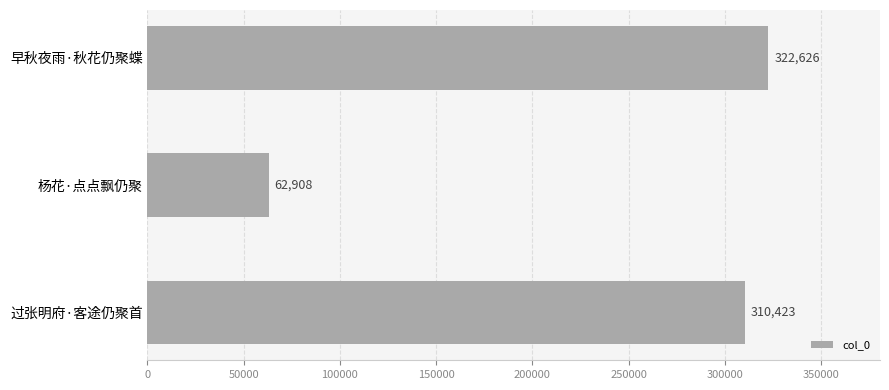

What is the difference between the maximum and minimum values?

259718